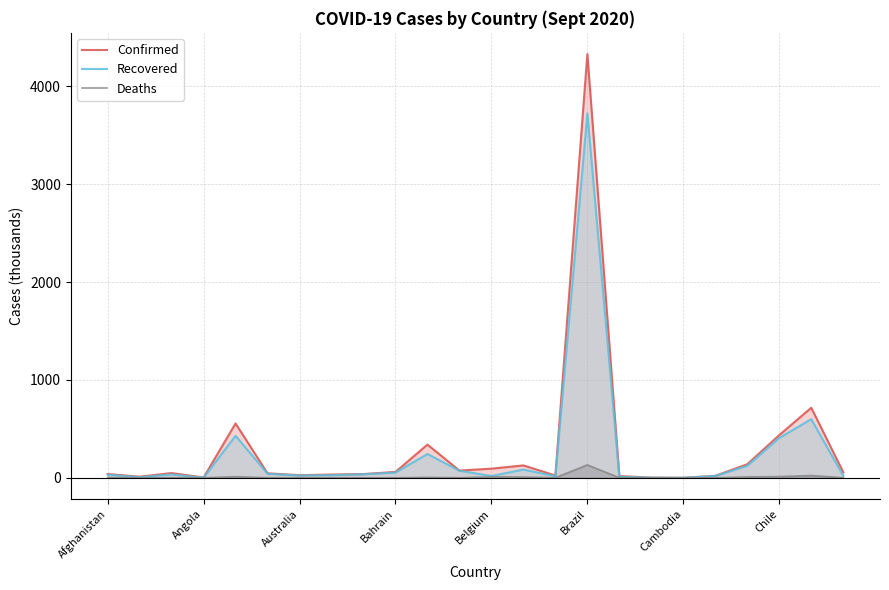

Is it true that Recovered equals 35.9 at 8?

True